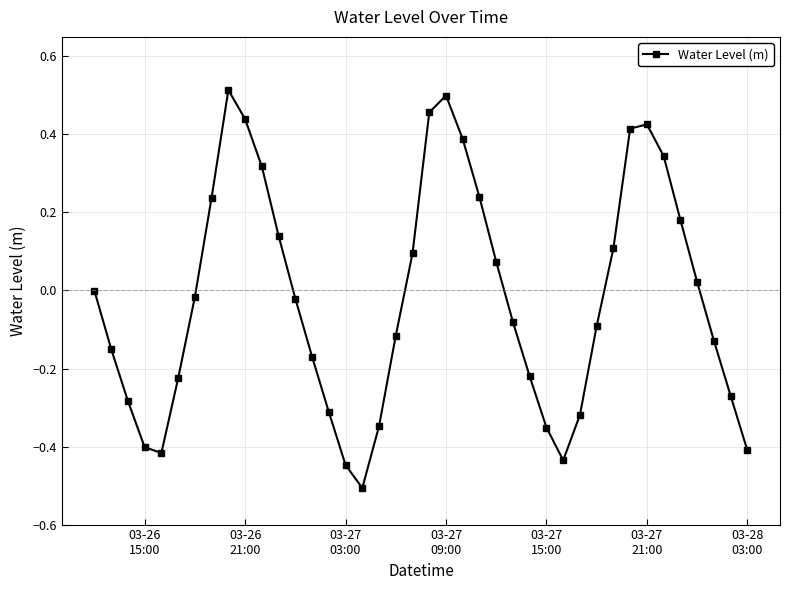

What is the sum of all values?

-0.8